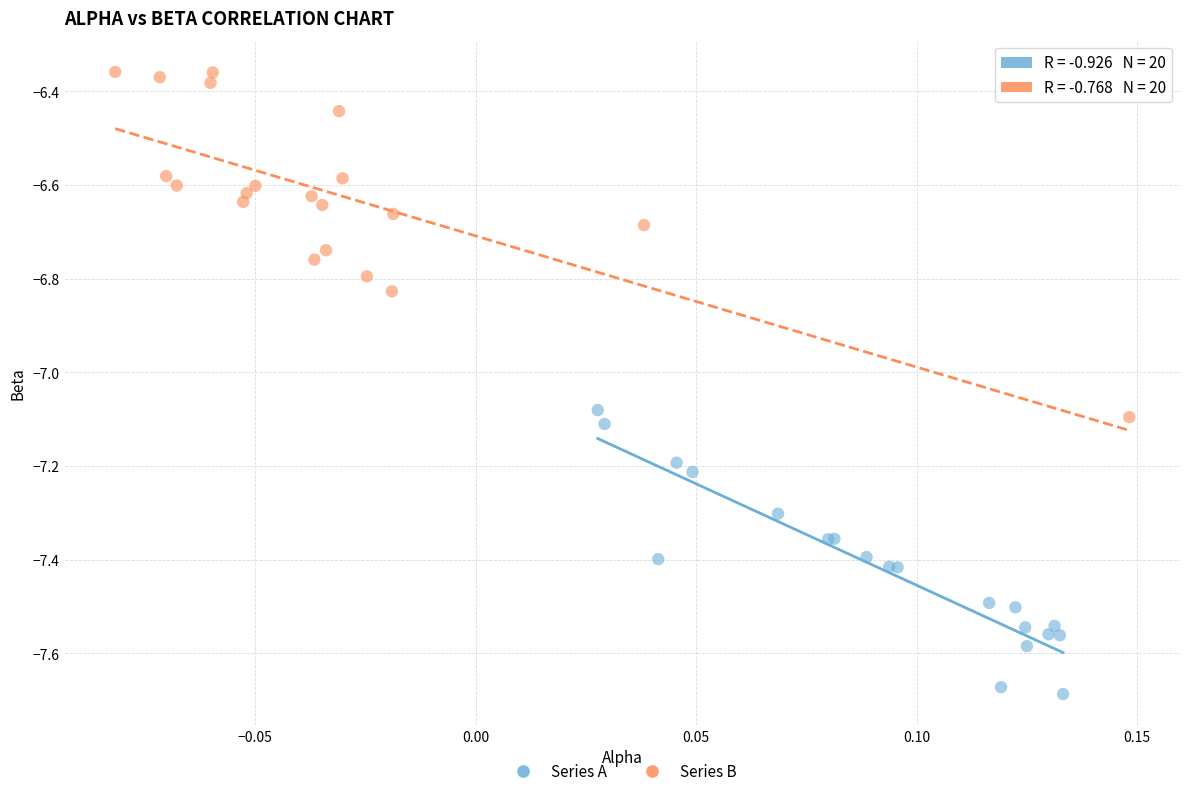

Which series contains the highest Y value?

Series B